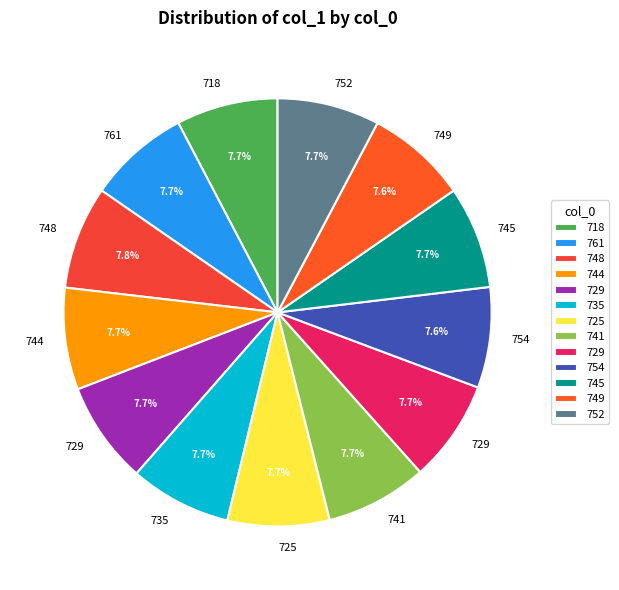

How many segments does this pie chart have?

13